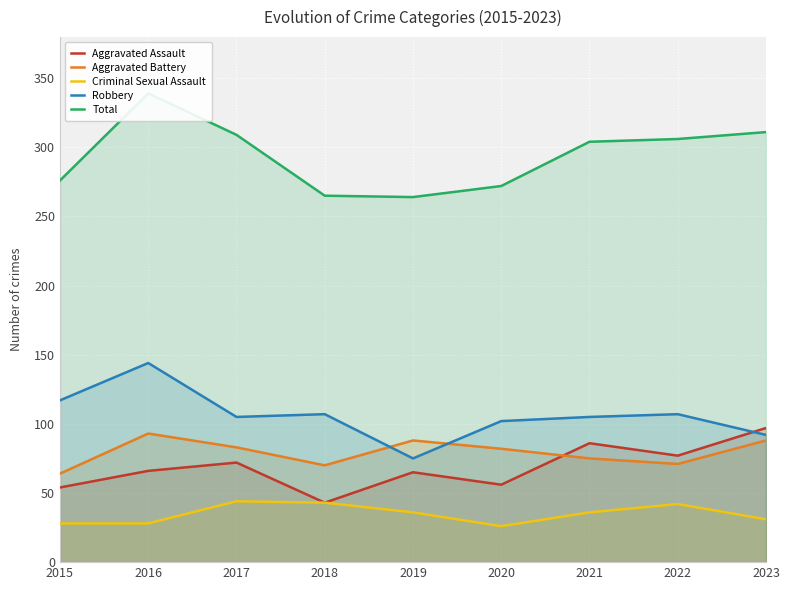

Read the Criminal Sexual Assault value at 2022, to the nearest 10.

40